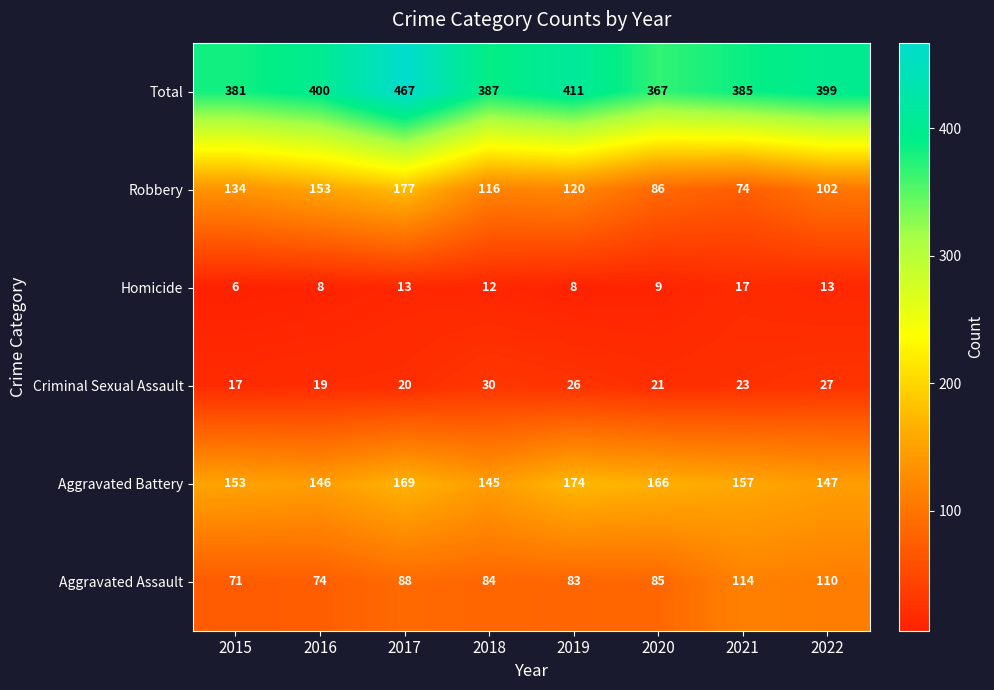

What is the difference between the Aggravated Assault values at 2022 and 2015?

39